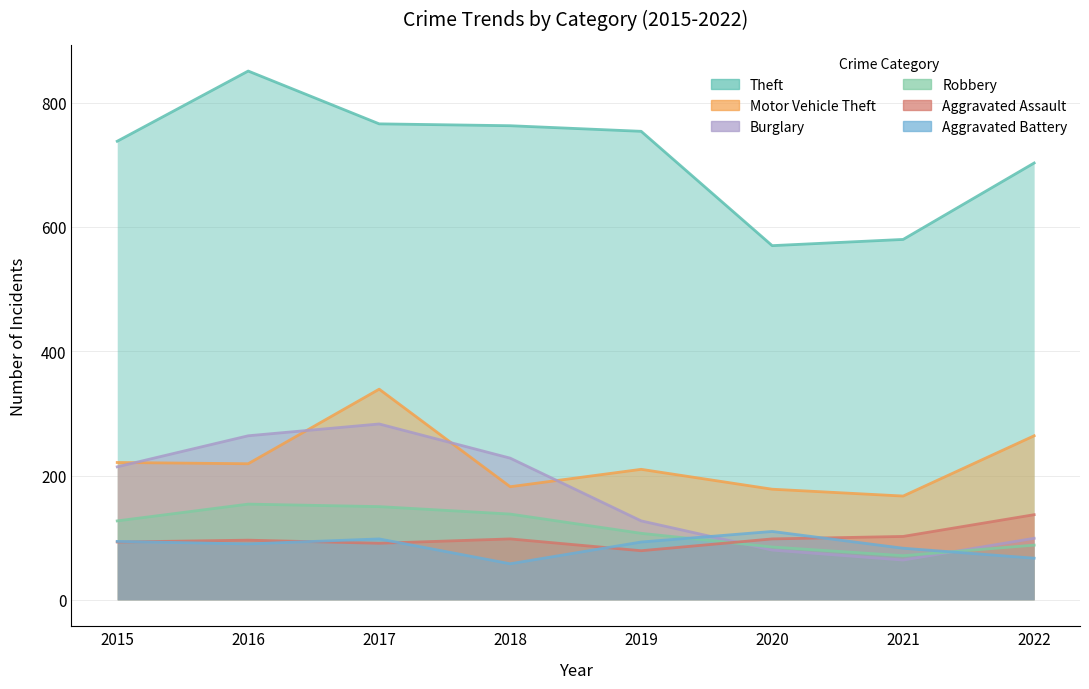

How many intersections are there between Aggravated Assault and Burglary?

1